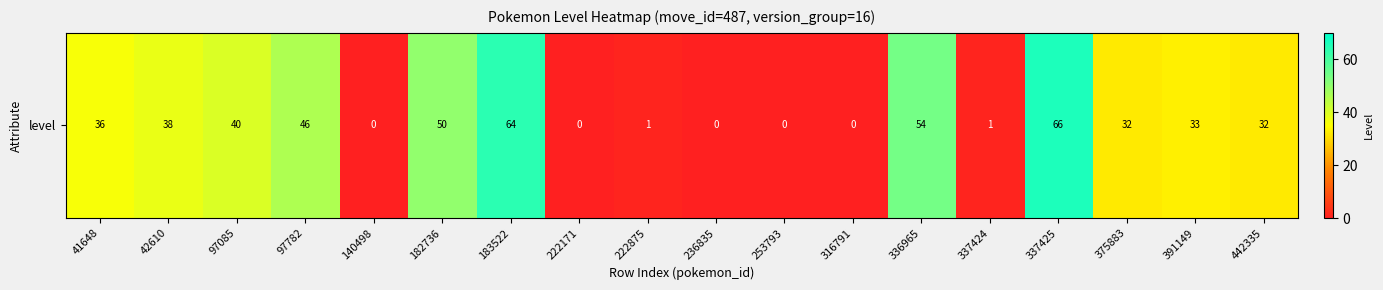

How many categories are shown in the chart?

18